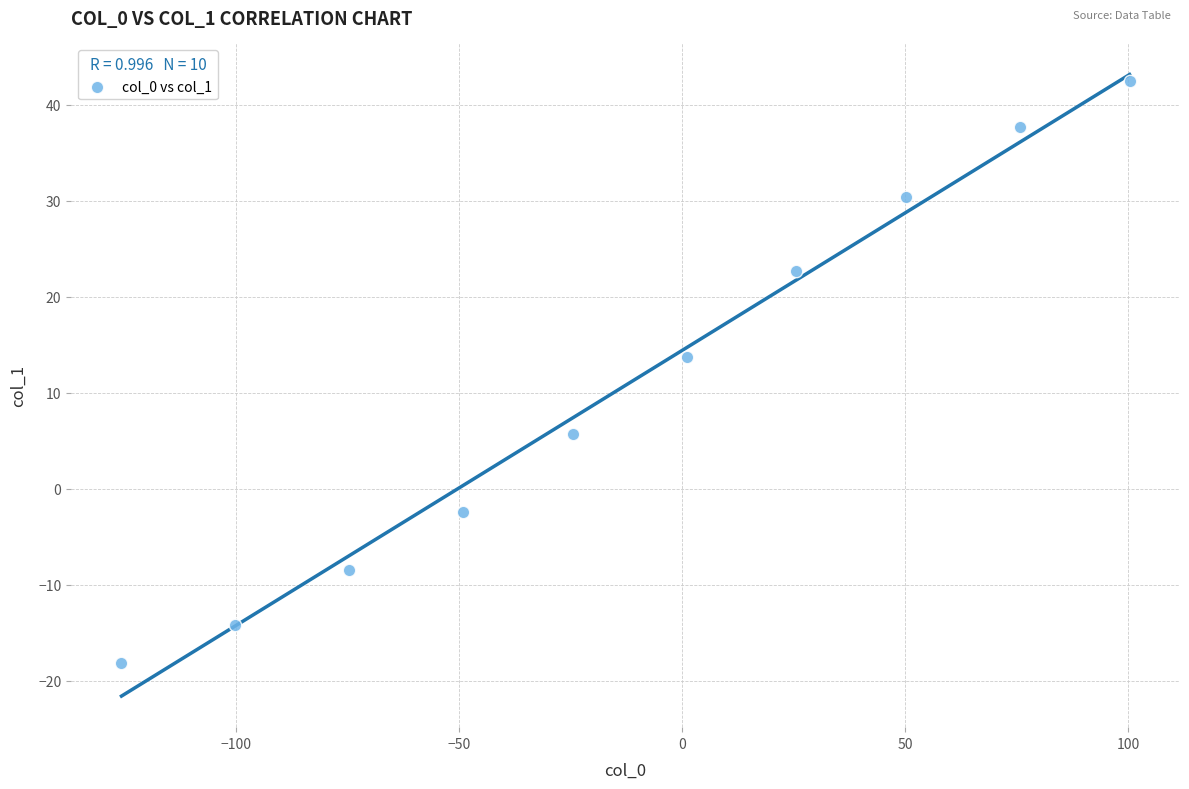

What Y value in the scatter plot is closest to 12?

13.8